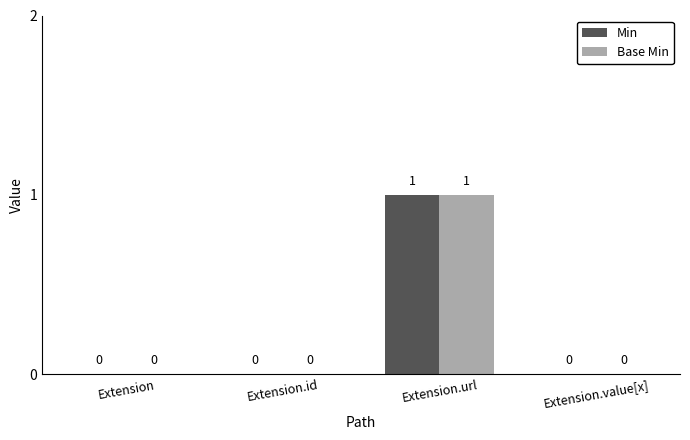

Reading left to right, list all the values displayed in this chart.

Min: 0	0	1	0
Base Min: 0	0	1	0